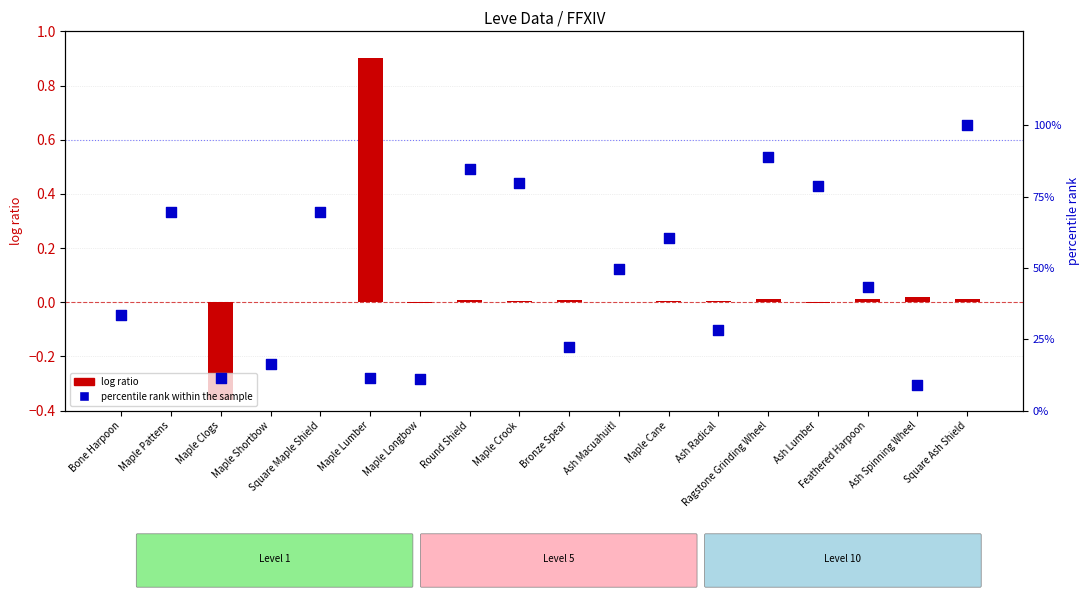

Which series contains the lowest Y value?

log ratio